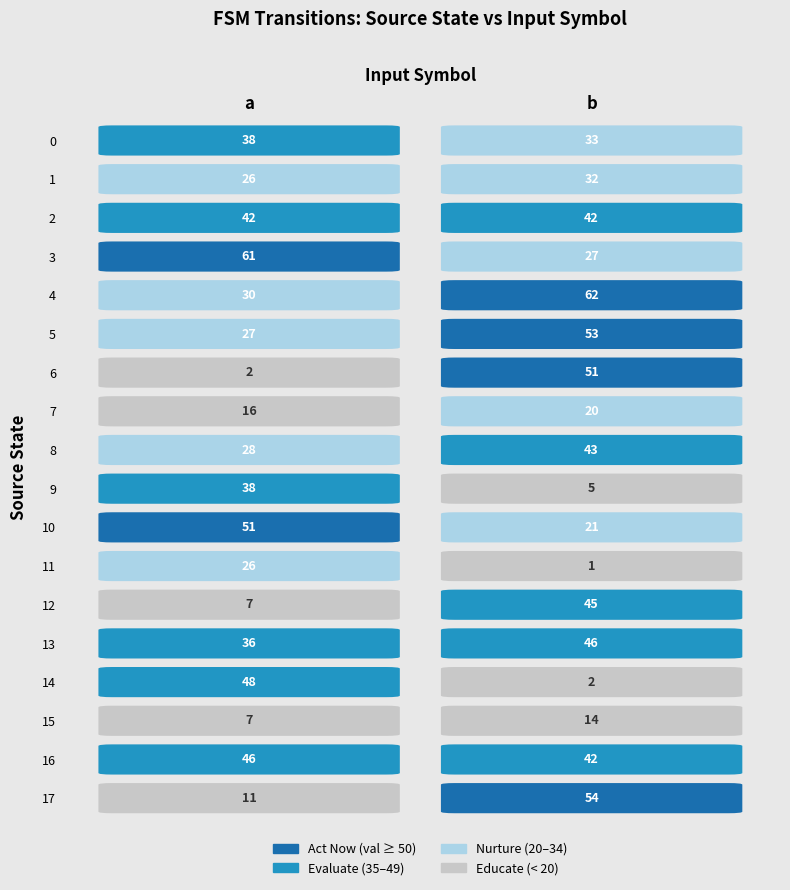

At which label does 11 reach its peak?

a